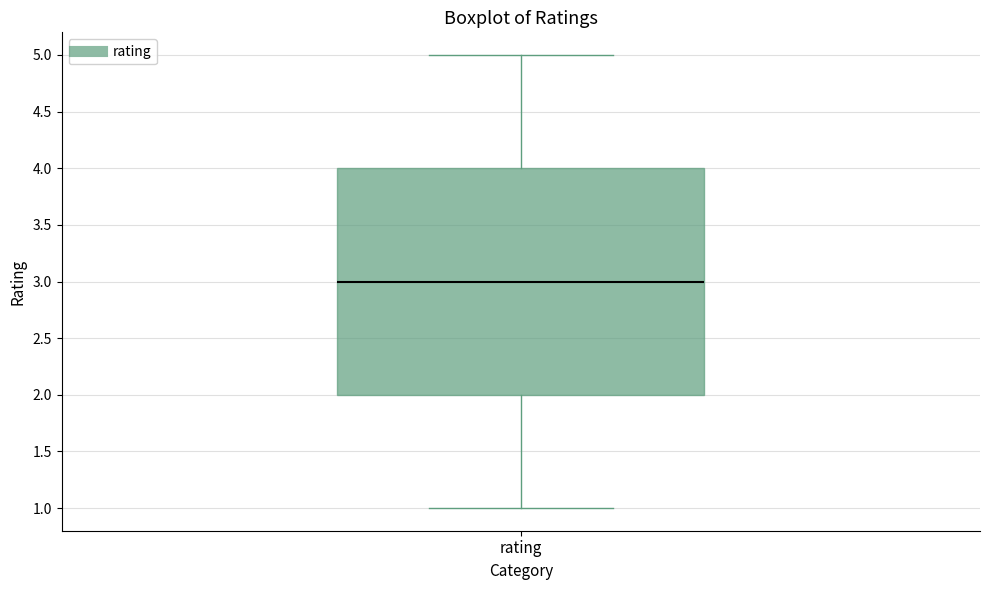

Transcribe this box plot: give where the median line is, the range the box spans, and where the two whiskers end, as read against the y-axis. The values are not printed on the chart, so give them approximately, as read against the axis.

median 3, box 2 to 4, whiskers 1 to 5